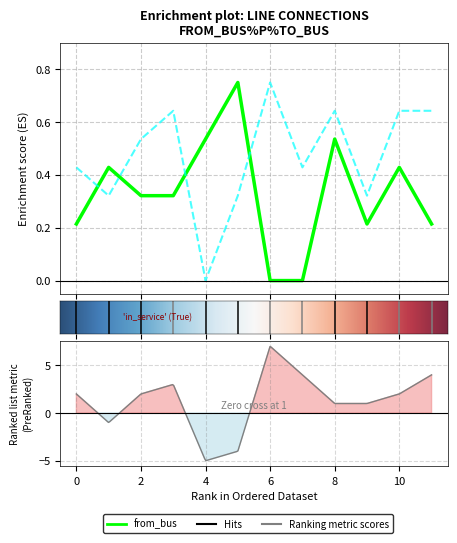

How many values in to_bus are above zero?

11